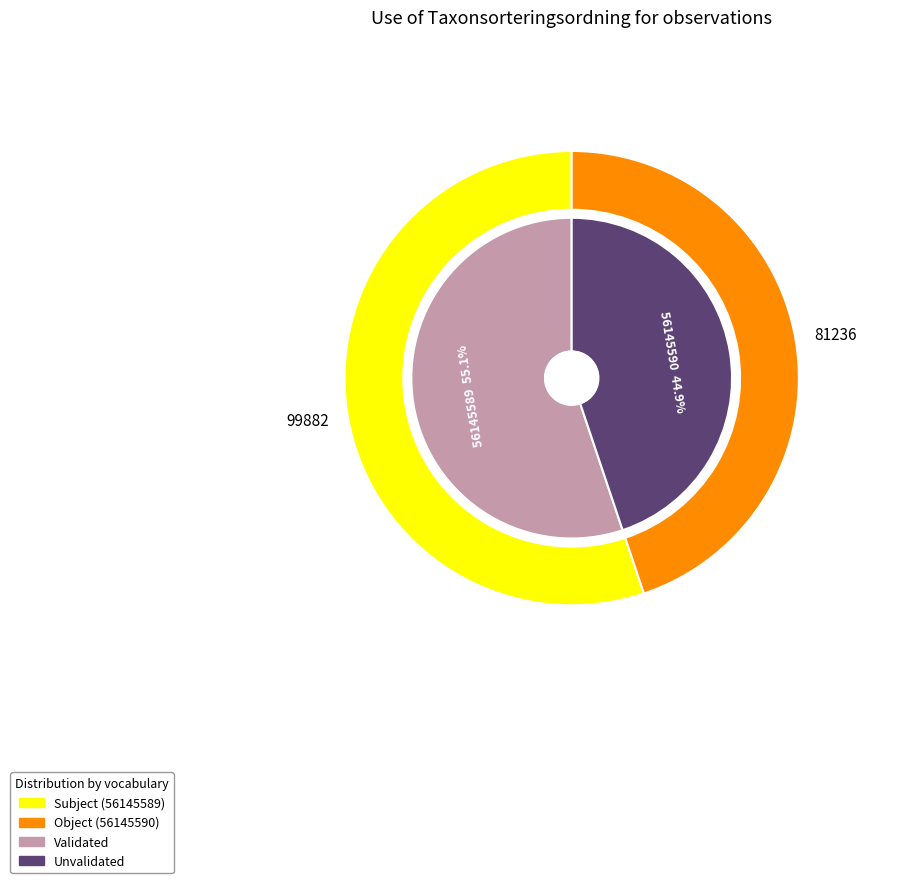

What is the change in value from 56145589 to 56145590?

-18646